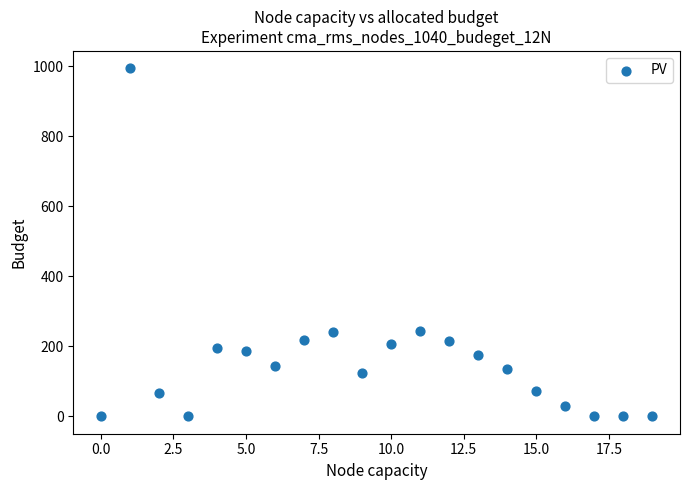

What is the range of Y values (max minus min)?

994